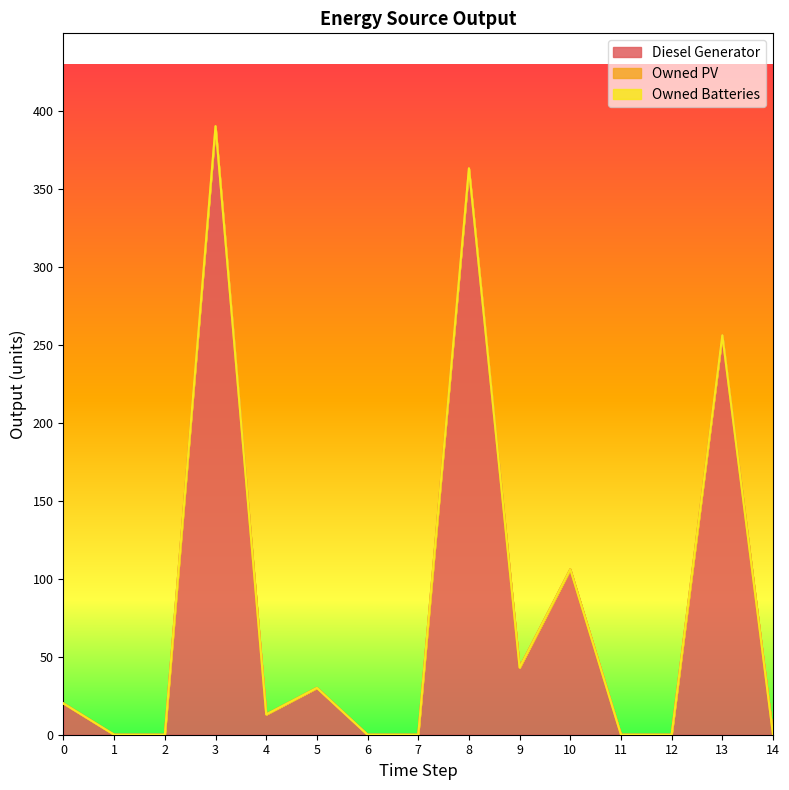

Which label corresponds to the largest value in the chart?

3